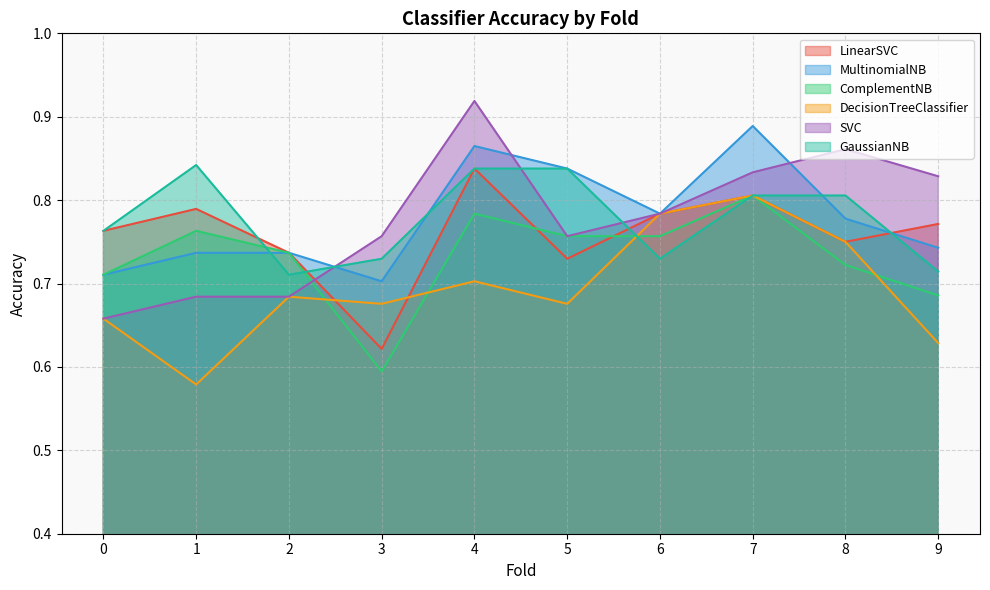

At 3, list the series in order from smallest to largest.

ComplementNB, LinearSVC, DecisionTreeClassifier, MultinomialNB, GaussianNB, SVC